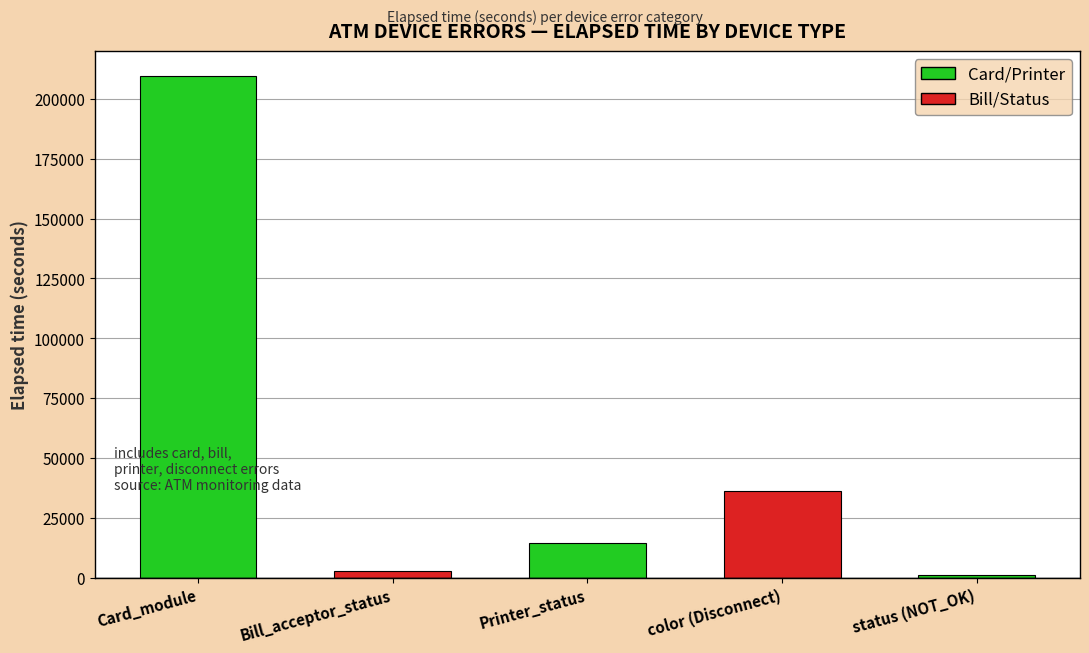

At which label is the value closest to 105297?

color (Disconnect)